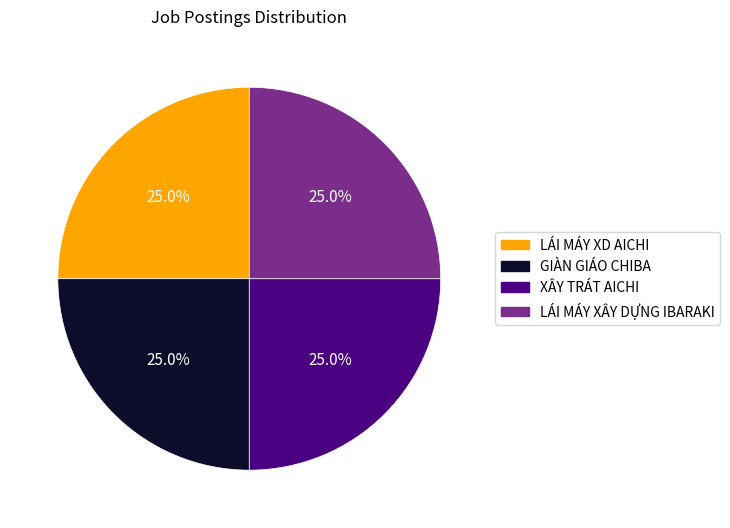

What is the ratio of the value at GIÀN GIÁO CHIBA to the value at LÁI MÁY XÂY DỰNG IBARAKI?

1.0